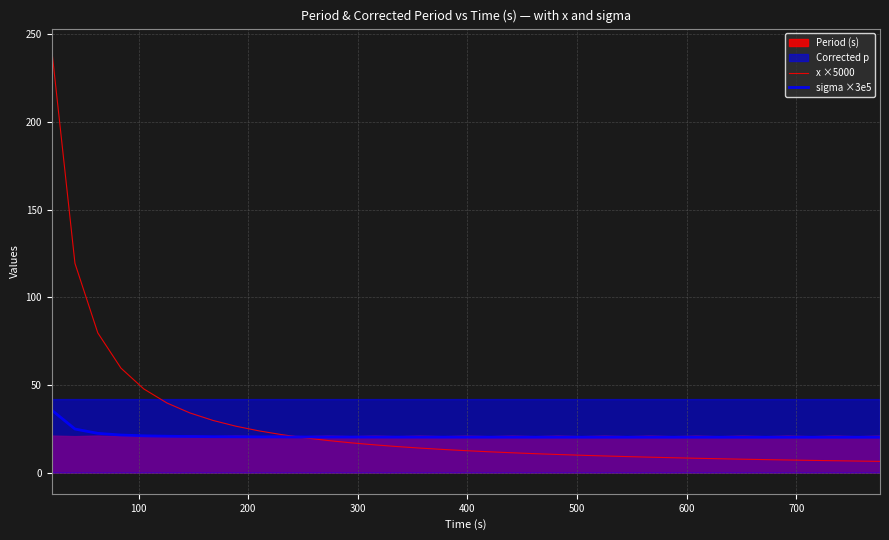

What is the maximum value for x ×5000?

241.3